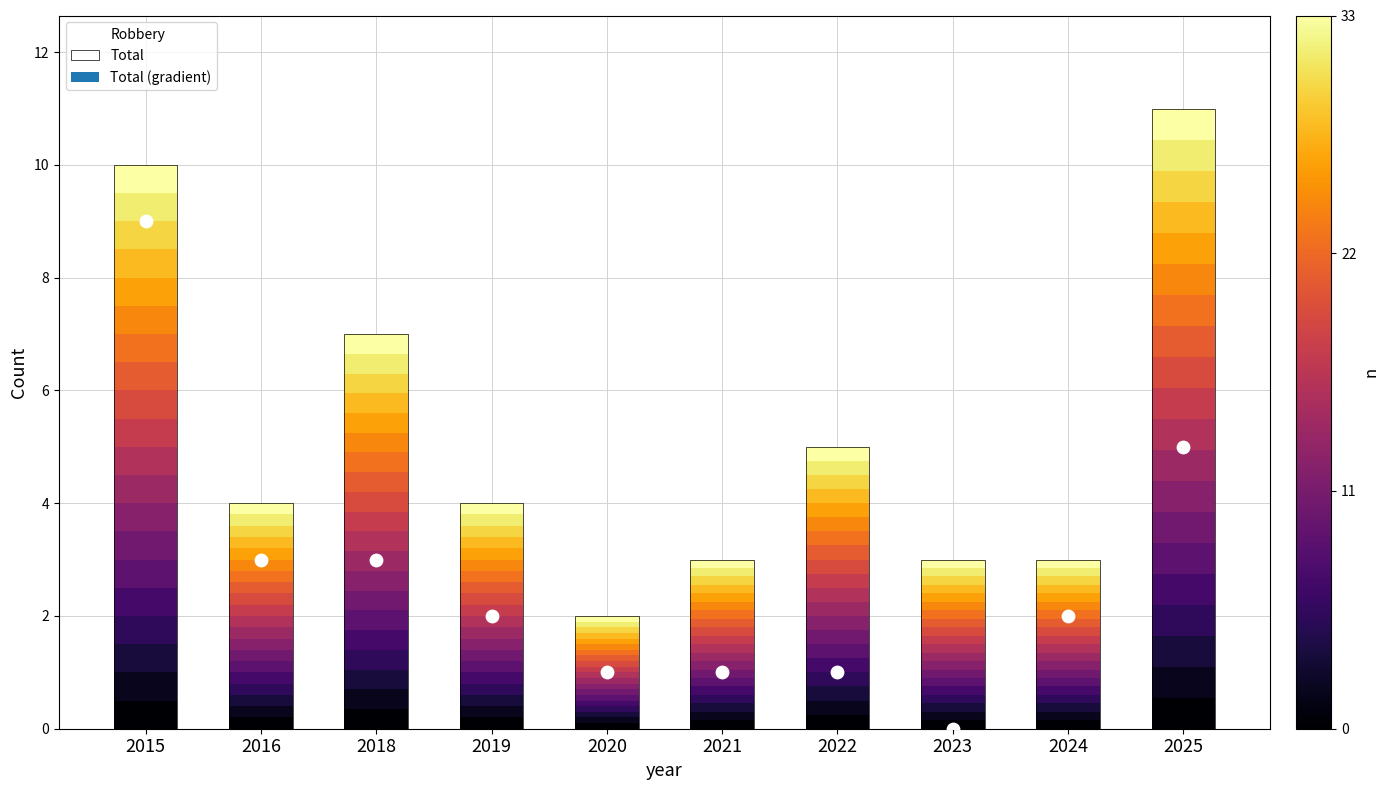

Is the value of Total at 2016 greater than the value of Robbery at 2023?

Yes